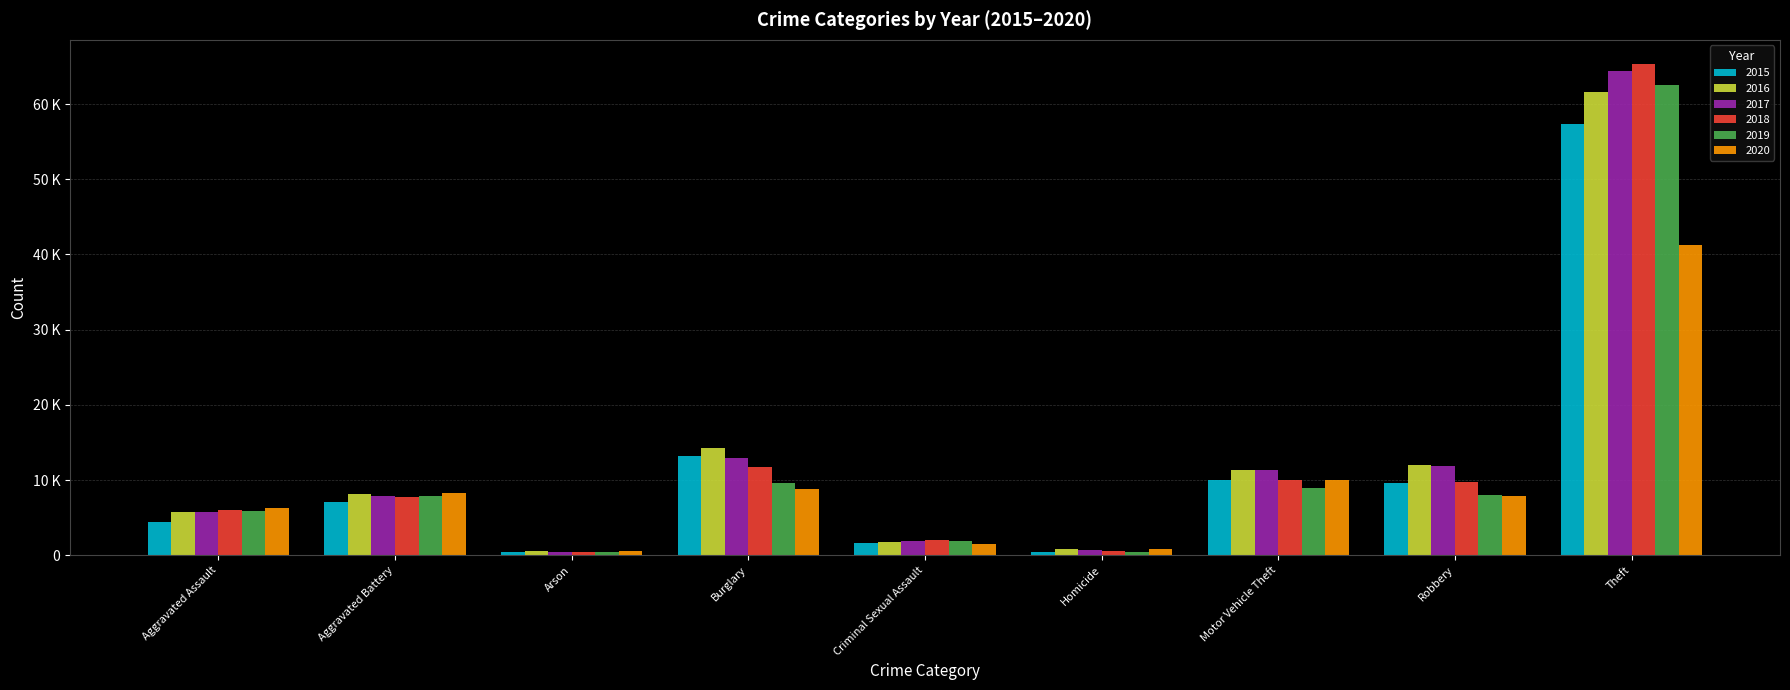

Is it true that 2015 equals 18624 at Burglary?

False